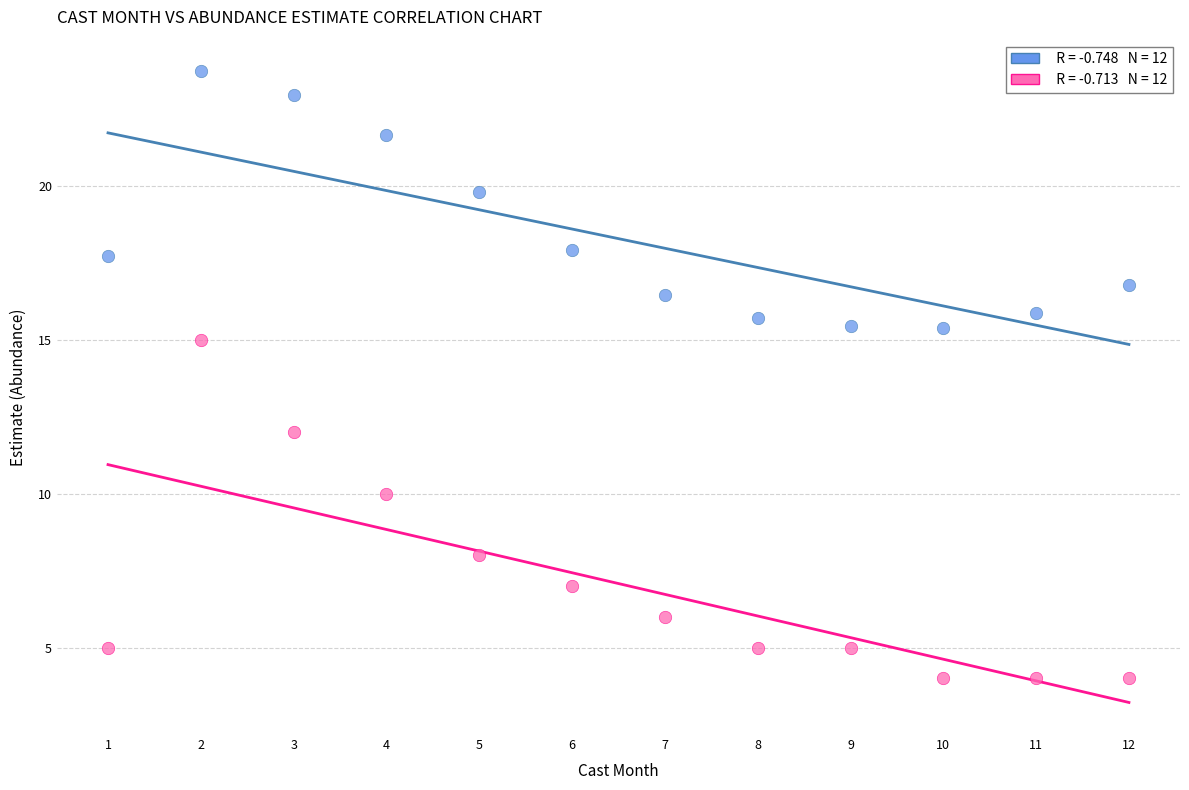

Across all data points, what is the range of X values (max minus min)?

11.0